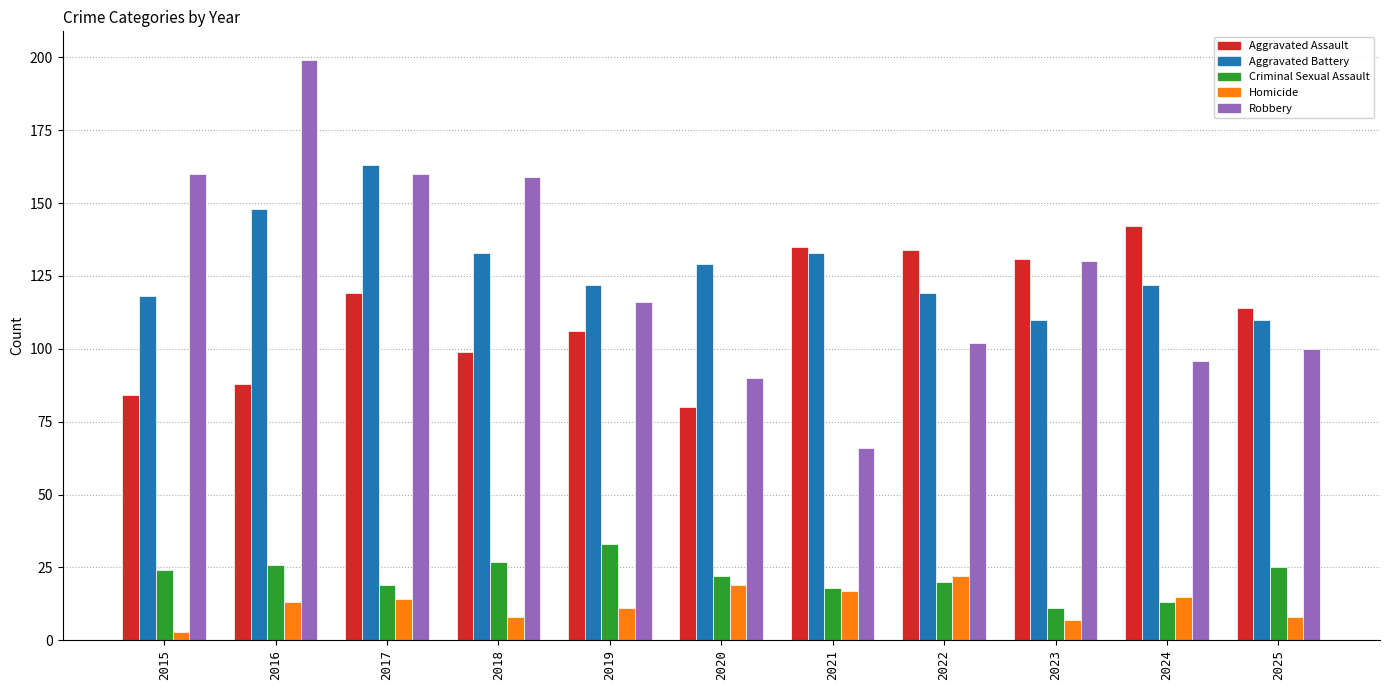

How many bars are there in each group?

5